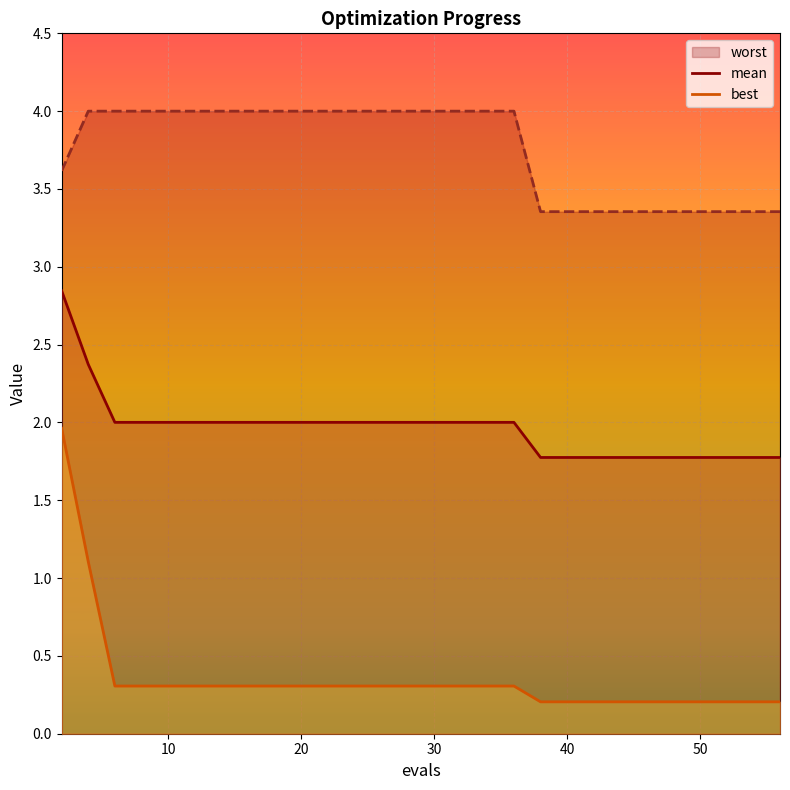

True or false: mean has more than 1 points higher than both neighbors.

False